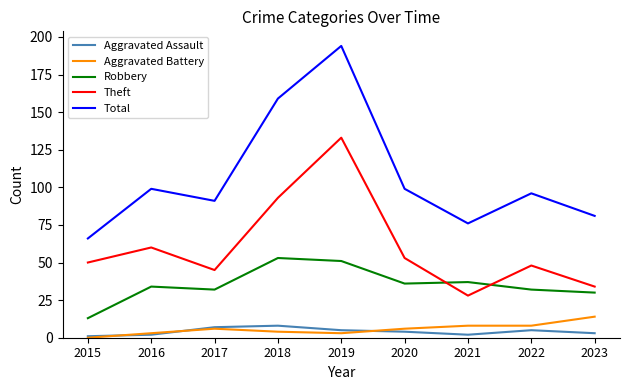

How many lines are shown in the chart?

5